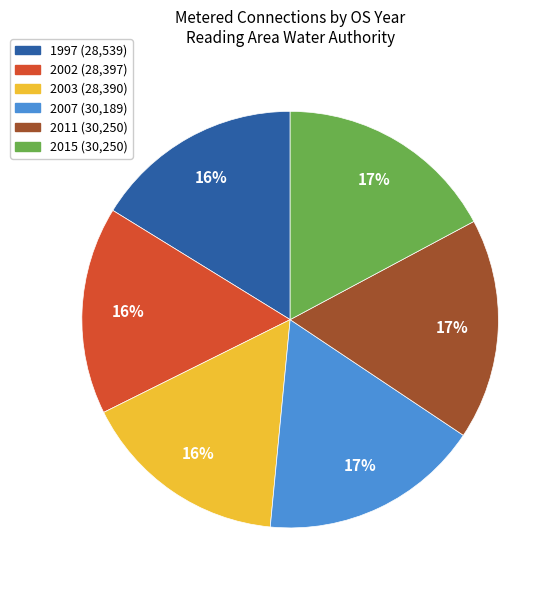

What is the ratio of the value at 2002 to the value at 2003?

1.0